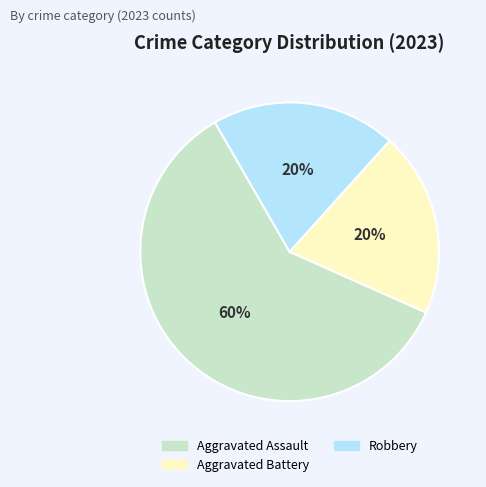

How many slices are in this pie chart?

3